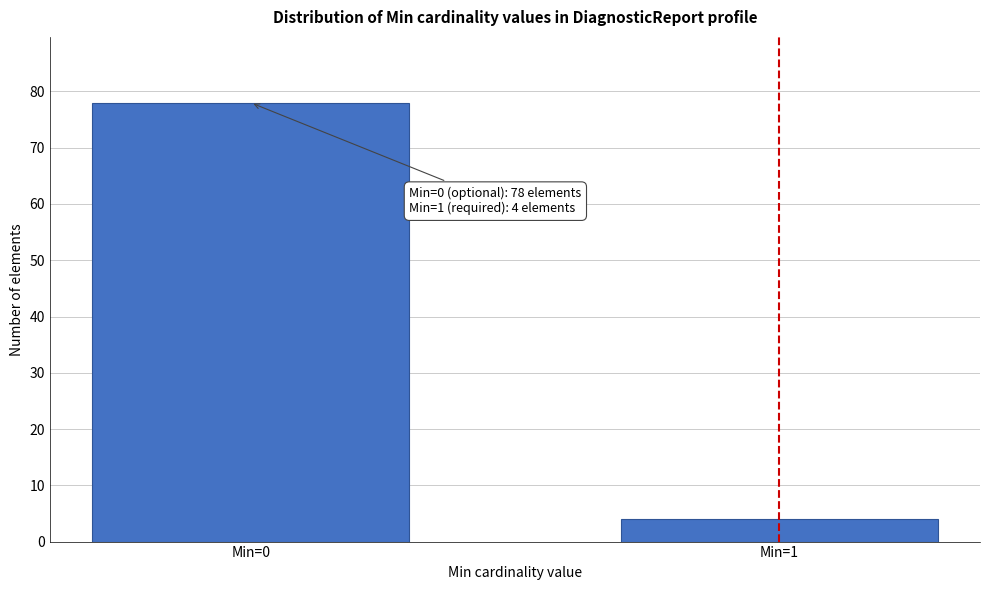

Reading left to right, extract all data points from this chart.

Min=0=78	Min=1=4